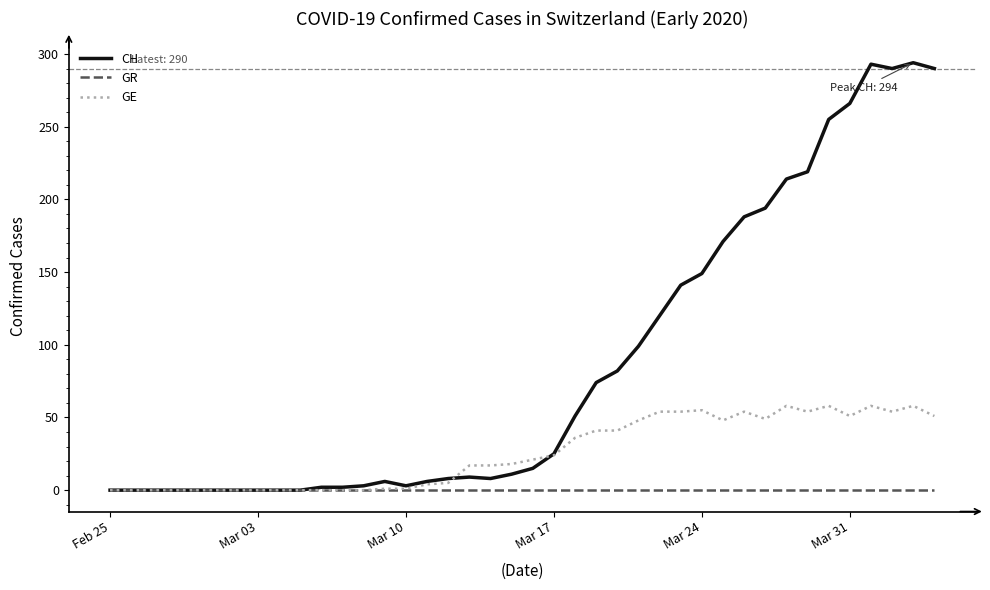

What is the highest value of the GE series?

58